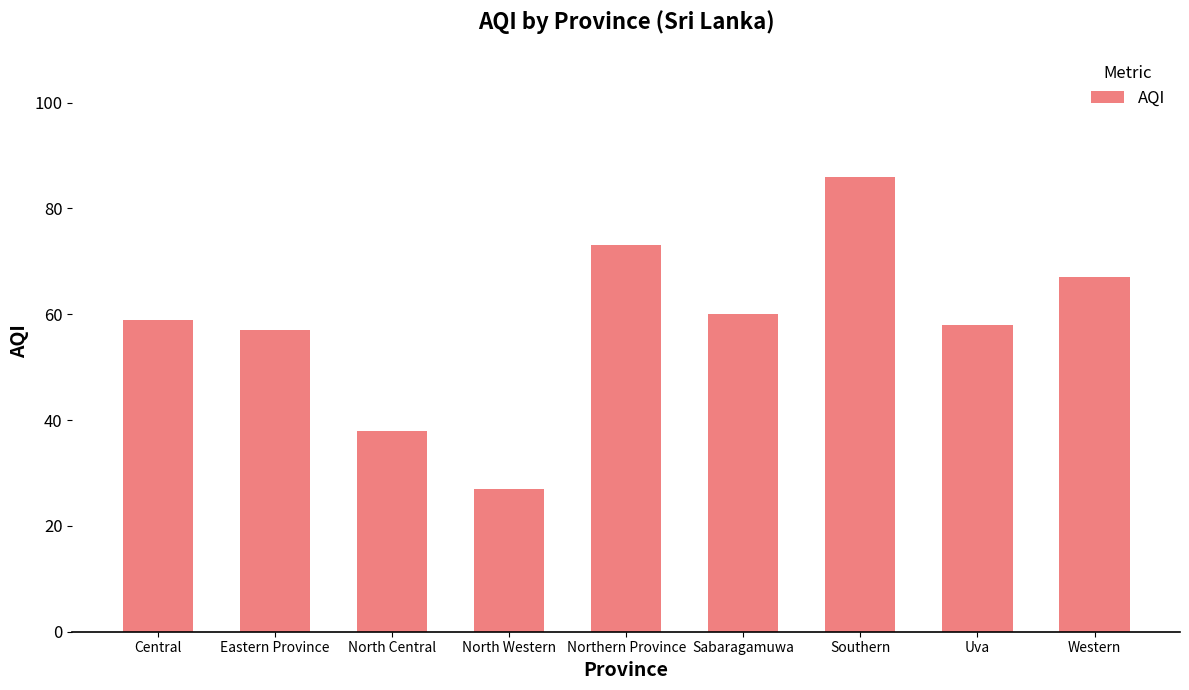

What is the difference between the maximum and minimum values?

59